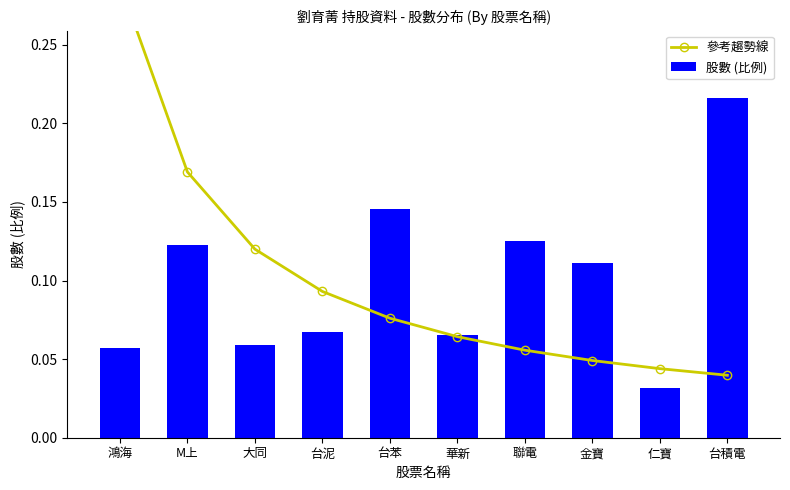

Rank the series at 台泥 from lowest to highest value.

股數 (比例), 參考趨勢線